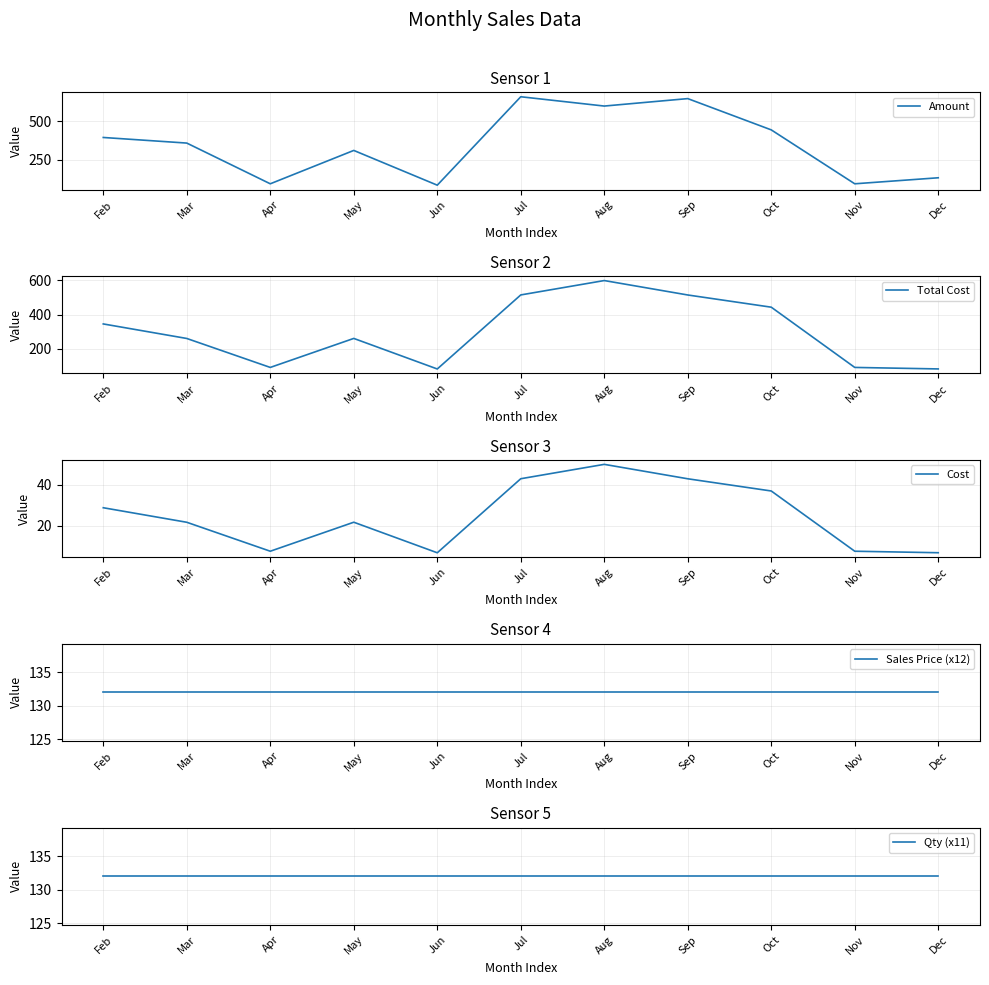

In Cost, how many points are higher than both neighbors (excluding endpoints)?

2